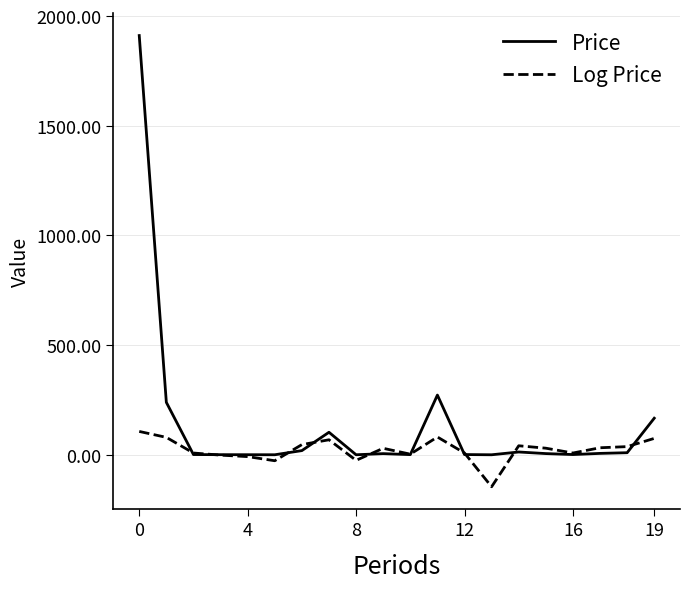

List the series in order of their overall mean, lowest first.

Log Price, Price